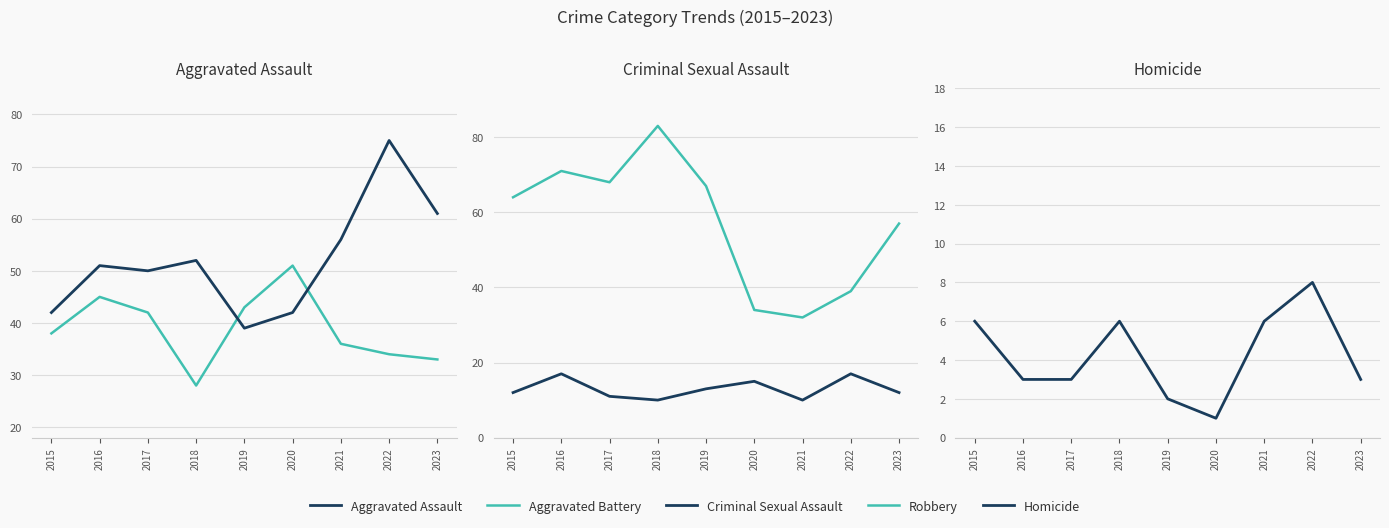

Is the value of Aggravated Battery at 2016 greater than the value of Homicide at 2019?

Yes